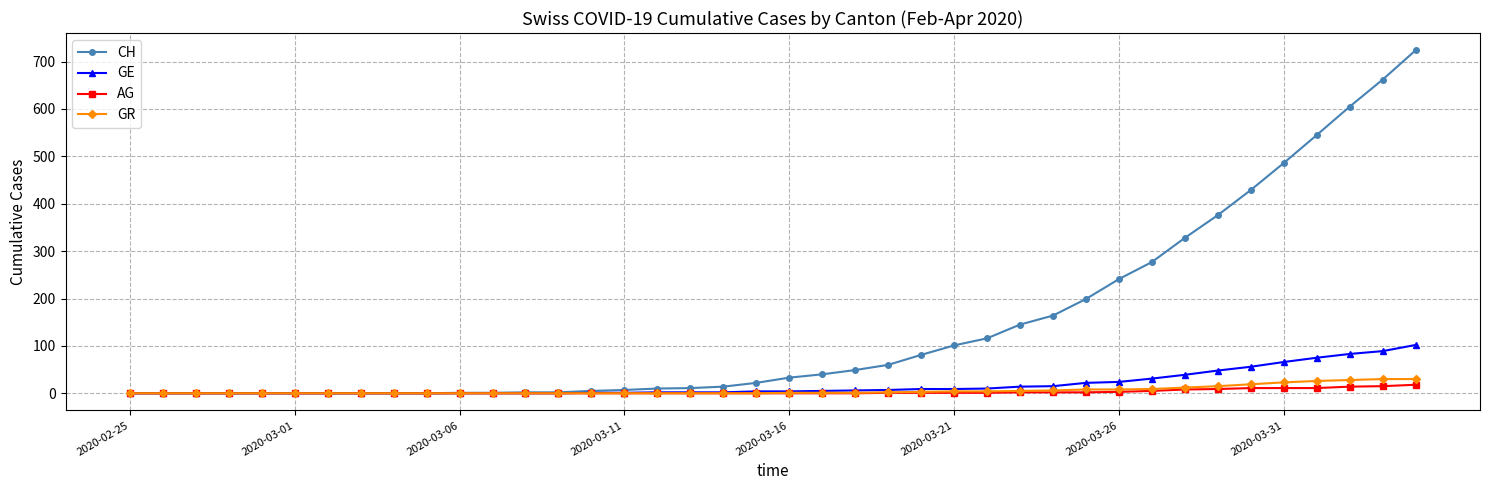

How many data points does each series have?

40